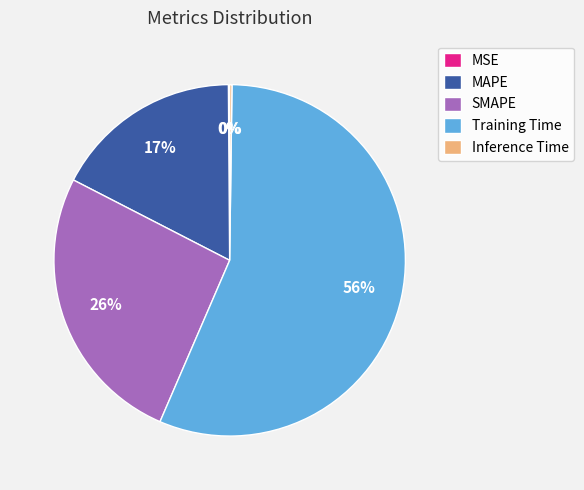

Which category has the biggest portion of the pie?

Training Time